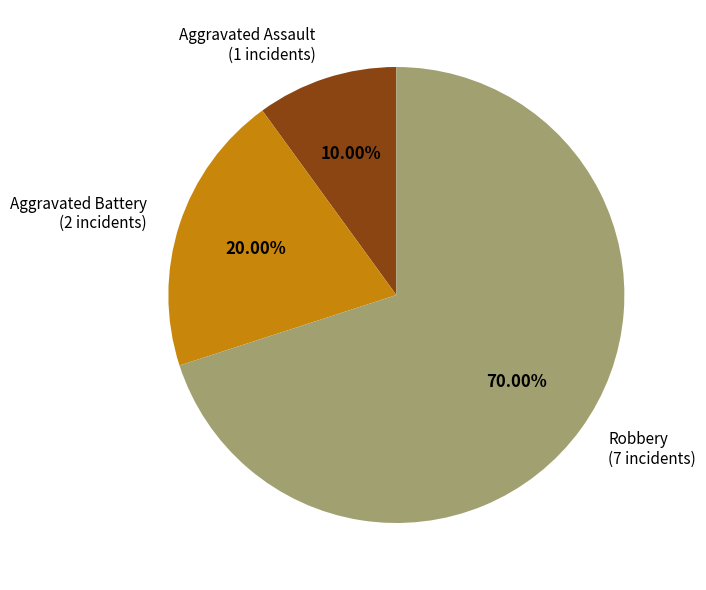

Rank the categories by value from highest to lowest.

Robbery, Aggravated Battery, Aggravated Assault